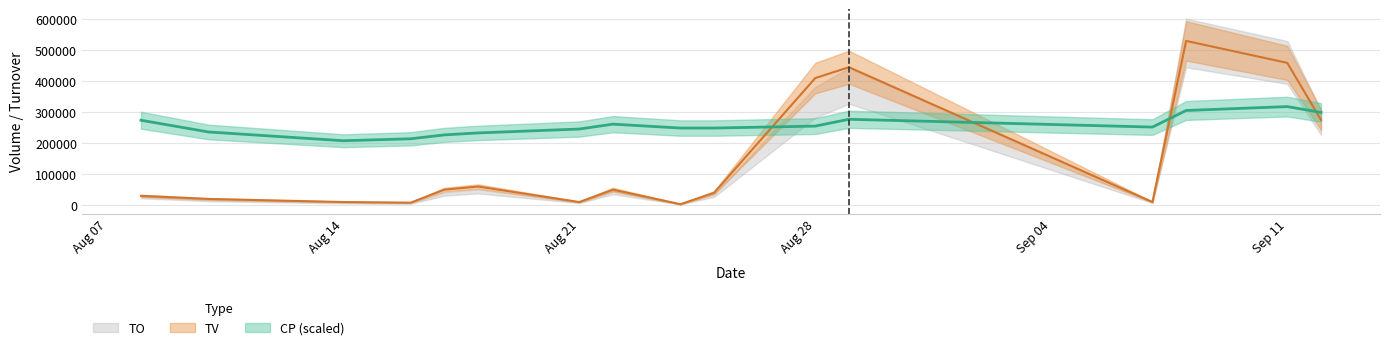

What is the sum of the TO values at 2017-09-07 and 2017-08-25?

50000.0